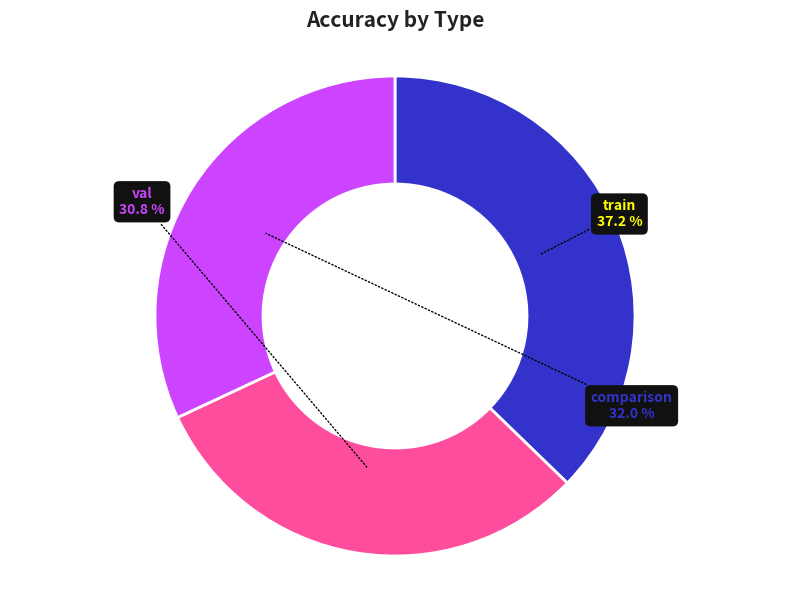

To the nearest percent, what portion does comparison represent?

32%